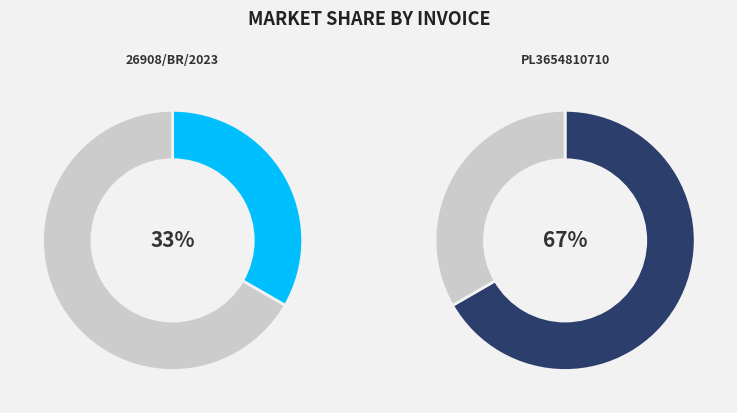

Combined, what portion of the pie is 26908/BR/2023 and PL3654810710?

100.0%